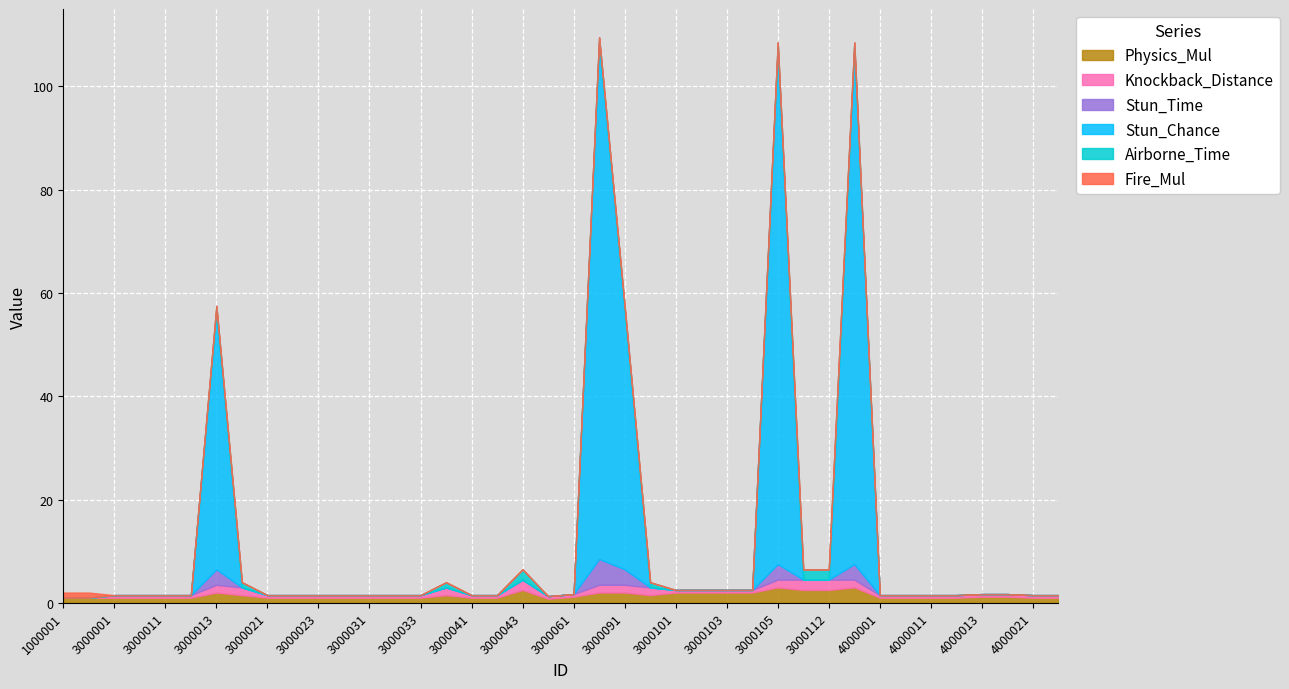

True or false: Stun_Chance and Fire_Mul intersect in this chart.

False